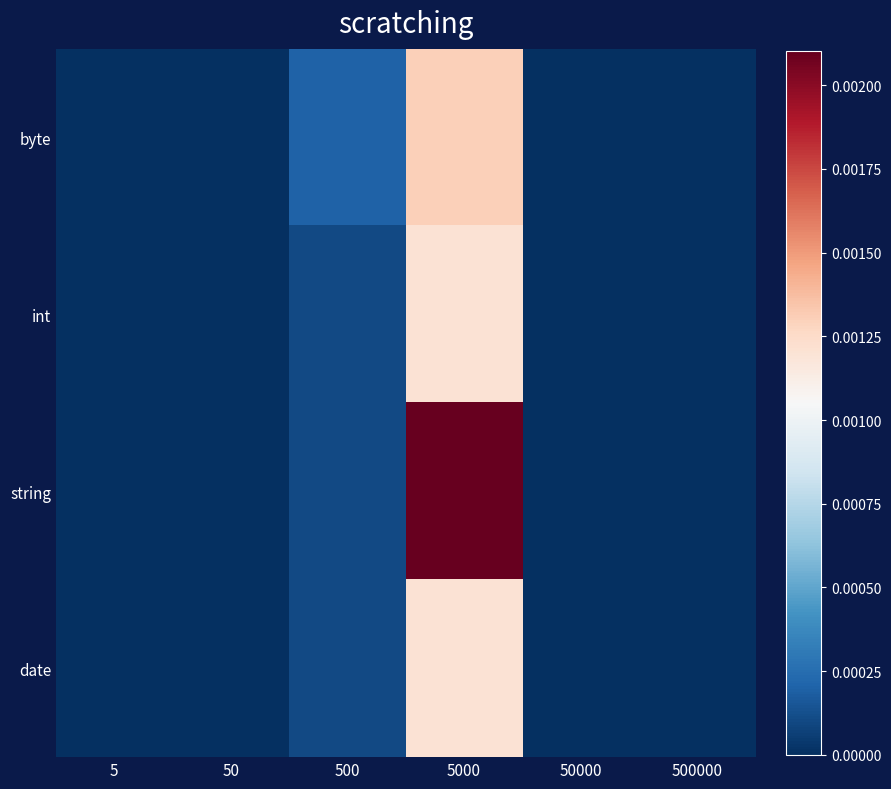

Which has a higher value, 500000 or 5000?

5000